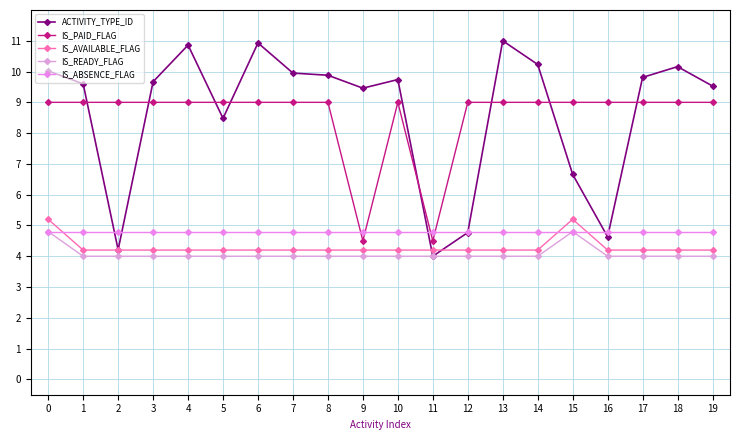

Rank the series by their maximum value, from lowest to highest.

IS_READY_FLAG, IS_ABSENCE_FLAG, IS_AVAILABLE_FLAG, IS_PAID_FLAG, ACTIVITY_TYPE_ID